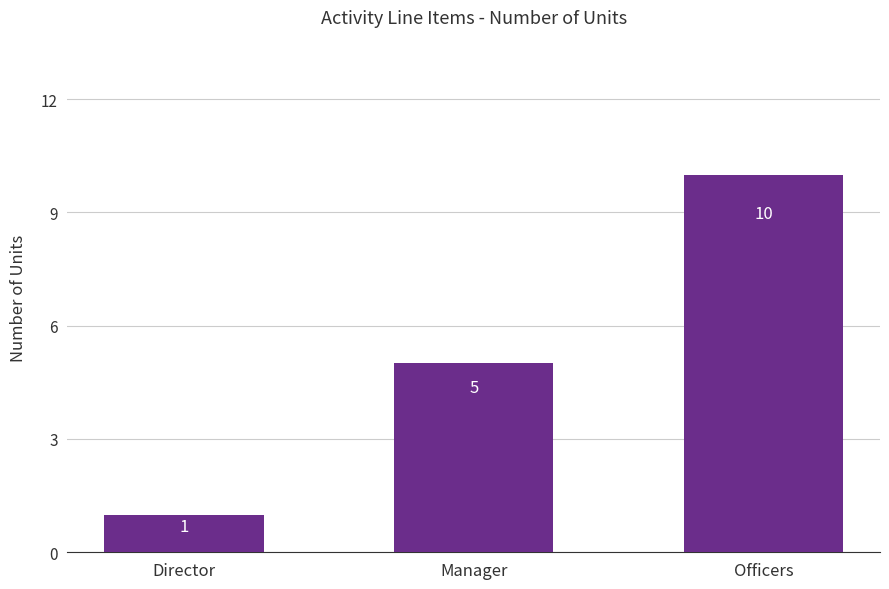

What is the greatest value displayed?

10